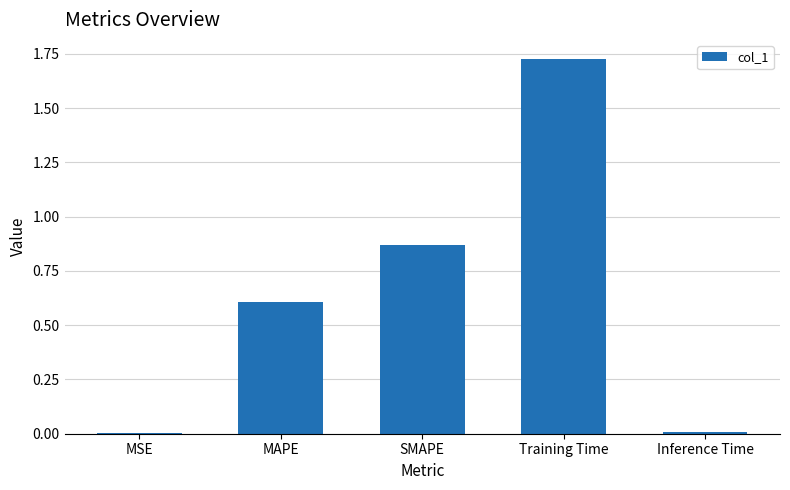

Which has a higher value, MSE or MAPE?

MAPE